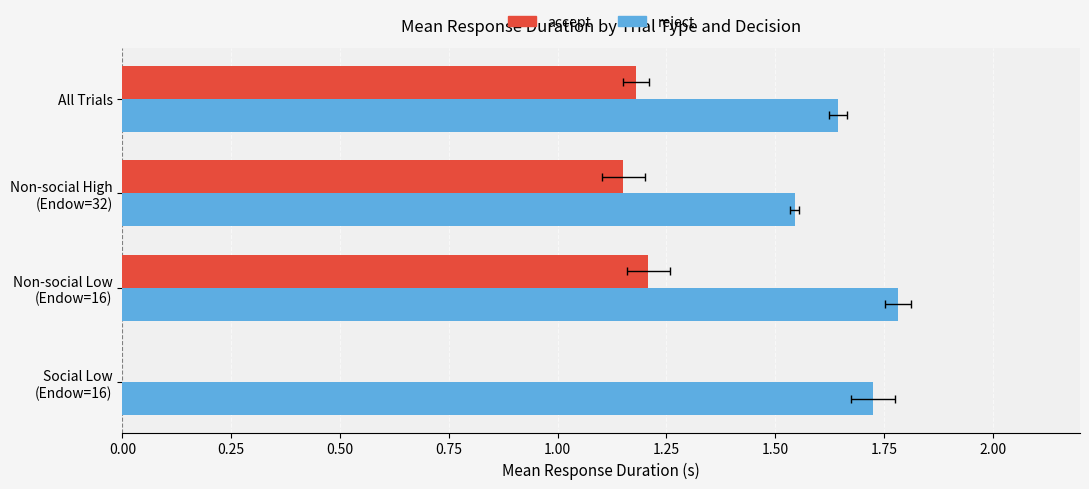

What are all the series names shown in the legend?

accept, reject